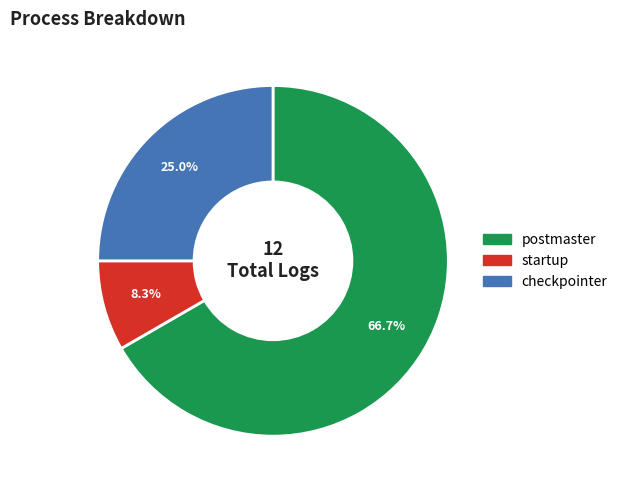

How many slices are in this pie chart?

3